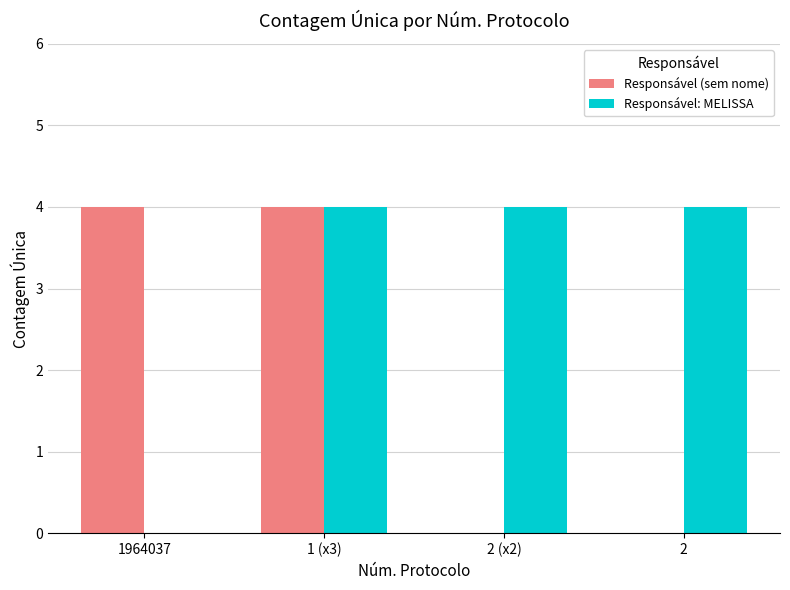

What is the sum of all Responsável: MELISSA values?

12